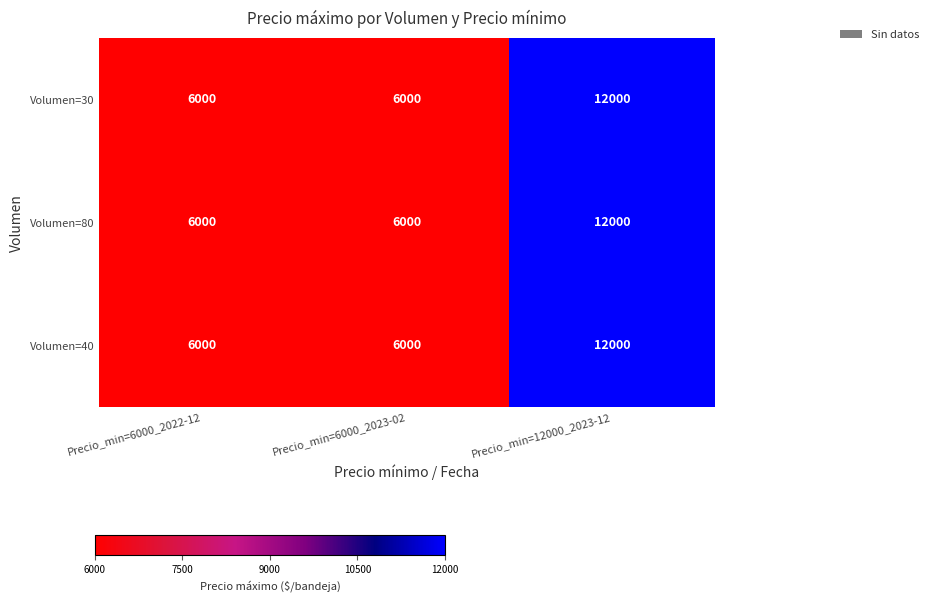

Reading right to left, what are all the values shown in this chart?

Volumen=30: Precio_min=12000_2023-12=12000	Precio_min=6000_2023-02=6000	Precio_min=6000_2022-12=6000
Volumen=80: Precio_min=12000_2023-12=12000	Precio_min=6000_2023-02=6000	Precio_min=6000_2022-12=6000
Volumen=40: Precio_min=12000_2023-12=12000	Precio_min=6000_2023-02=6000	Precio_min=6000_2022-12=6000